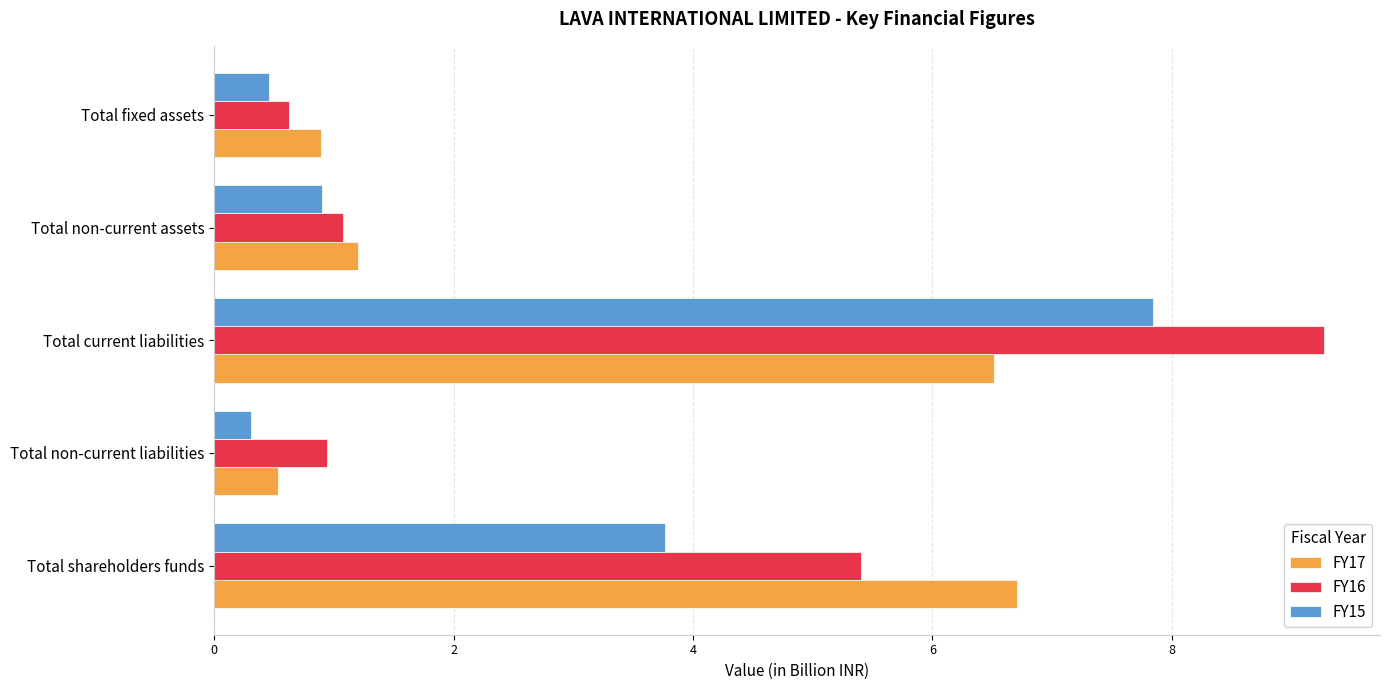

Rank the series at Total current liabilities from highest to lowest value.

FY16, FY15, FY17